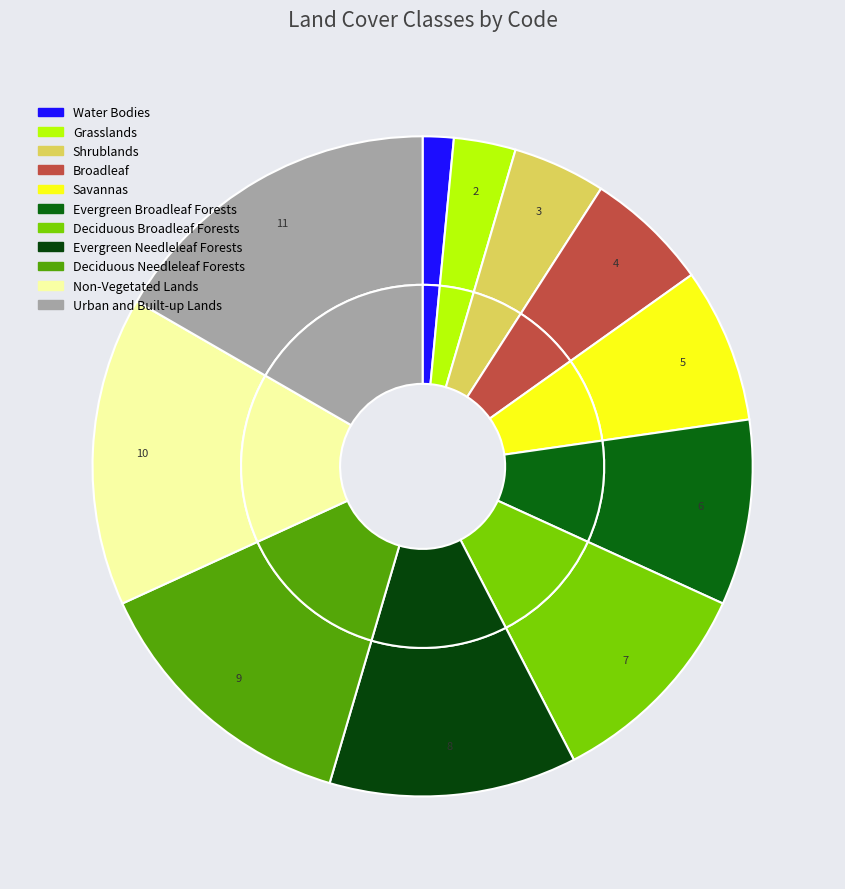

What percentage is the Shrublands slice, to the nearest percent?

4%